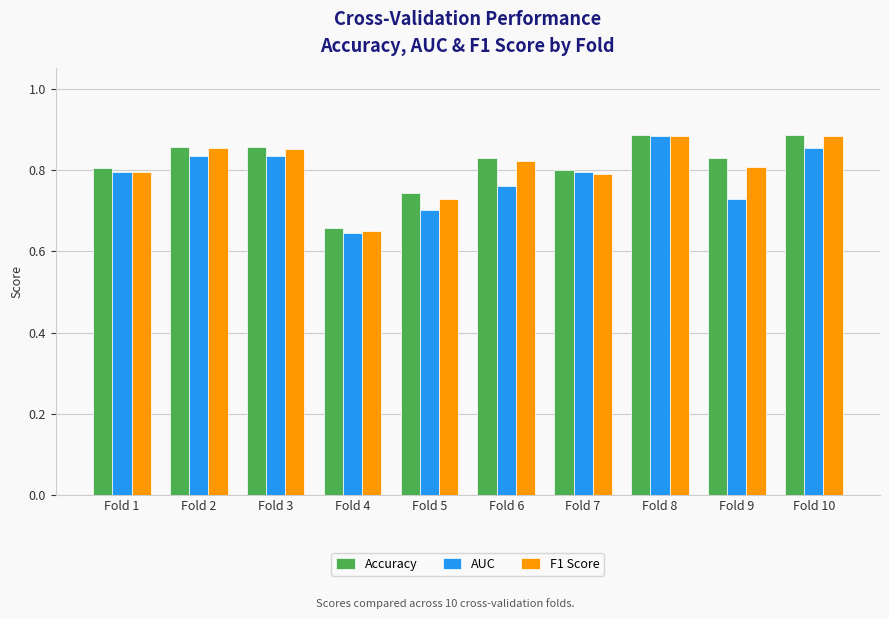

Count the number of data series in this chart.

3